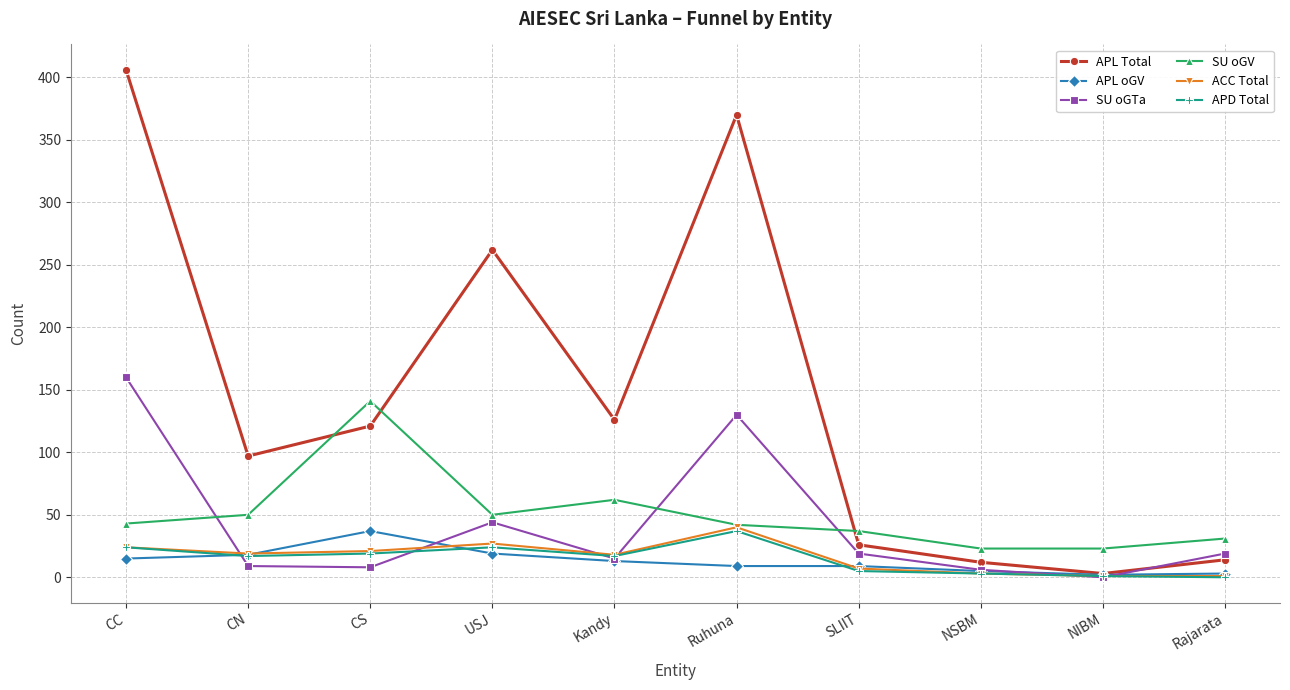

Which label corresponds to the largest value in the chart?

CC